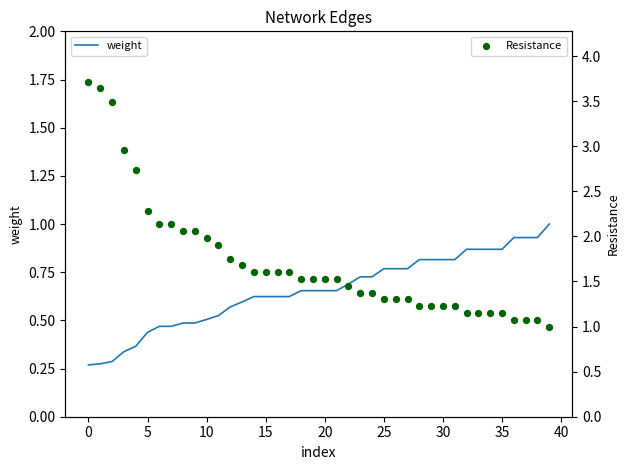

Which series reaches the minimum Y coordinate?

weight